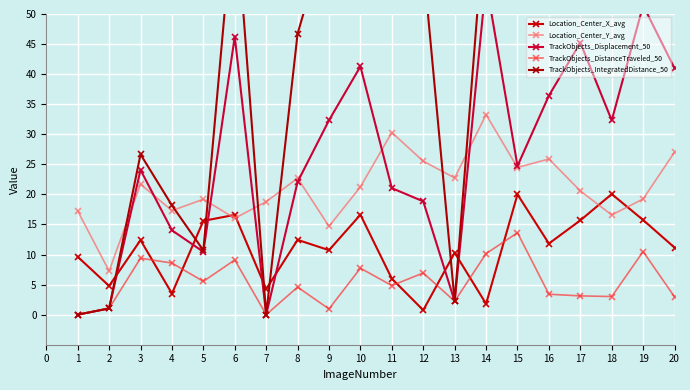

What is the value of the Location_Center_X_avg point at the 7th from the left?

4.3